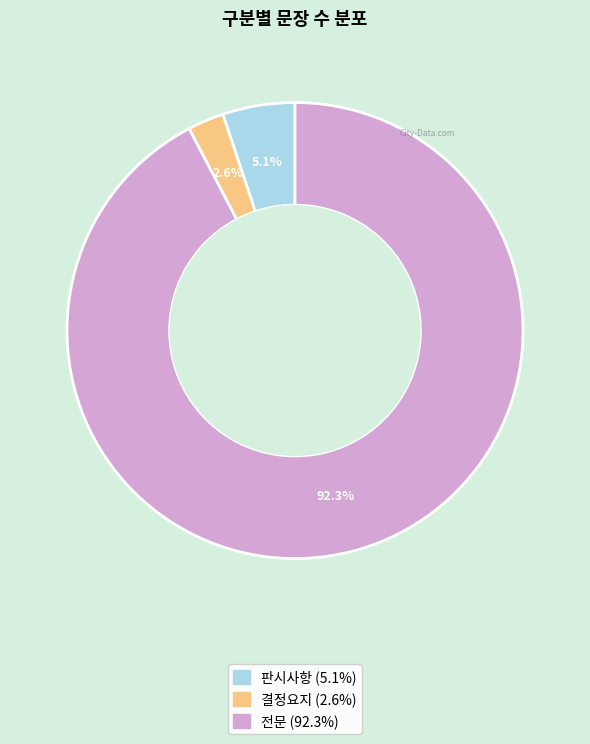

To the nearest percent, what is the difference between the largest and smallest slice percentages?

90%